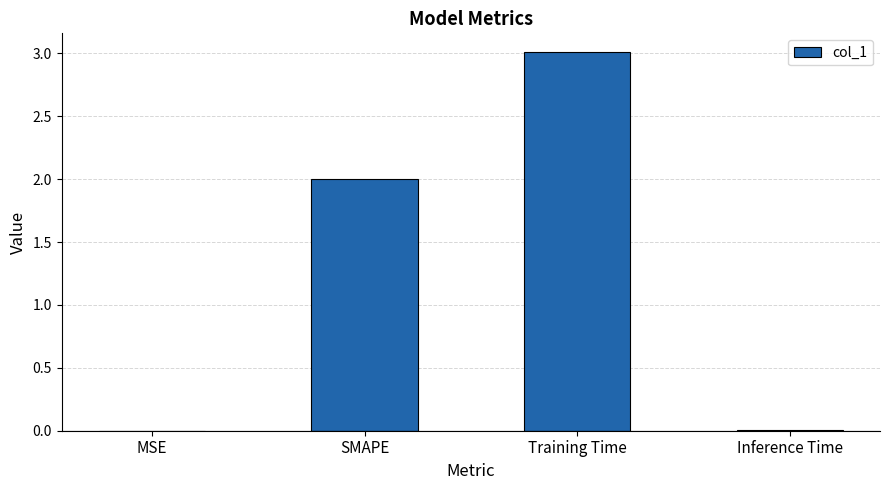

Which category has the highest value across all series?

Training Time